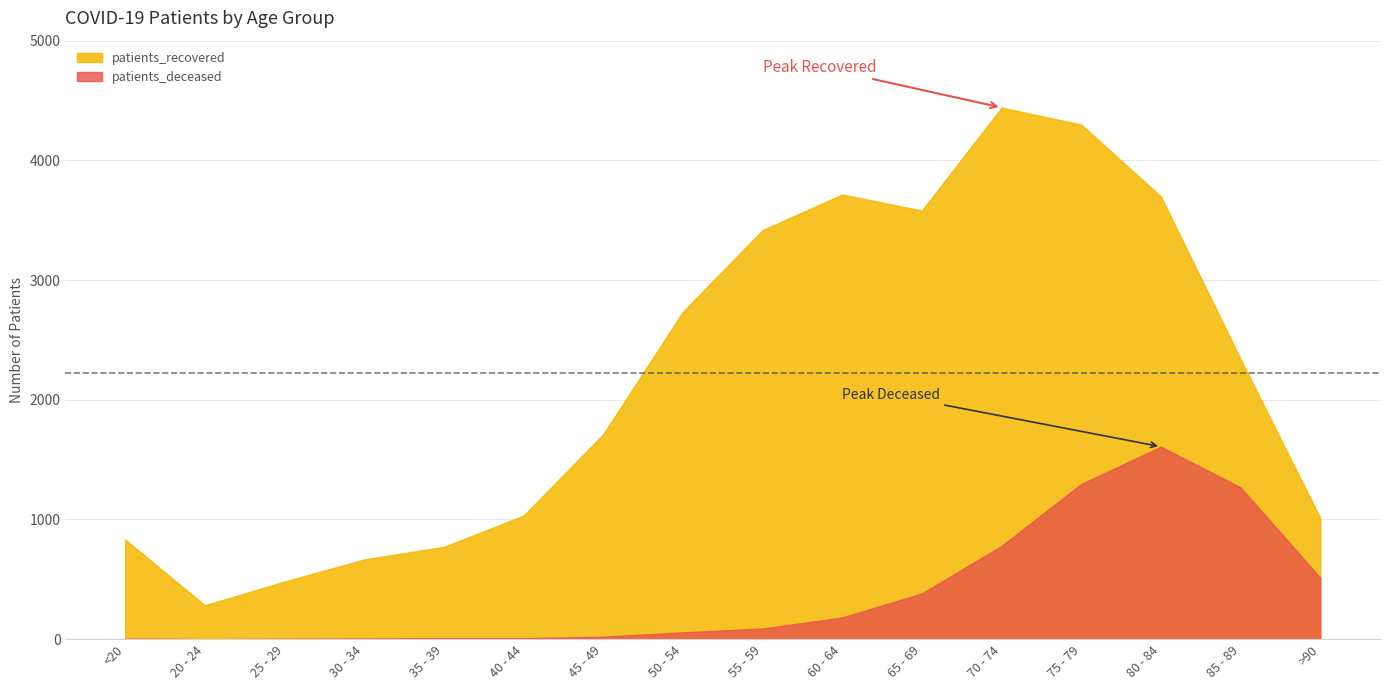

What is the sum of all patients_deceased values?

6221